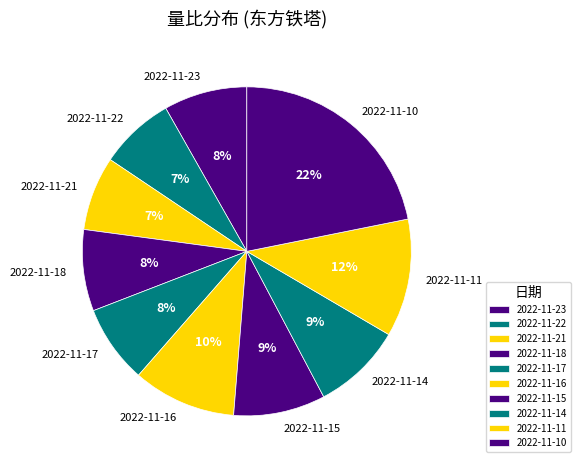

To the nearest percent, what percentage of the pie is 2022-11-10?

22%